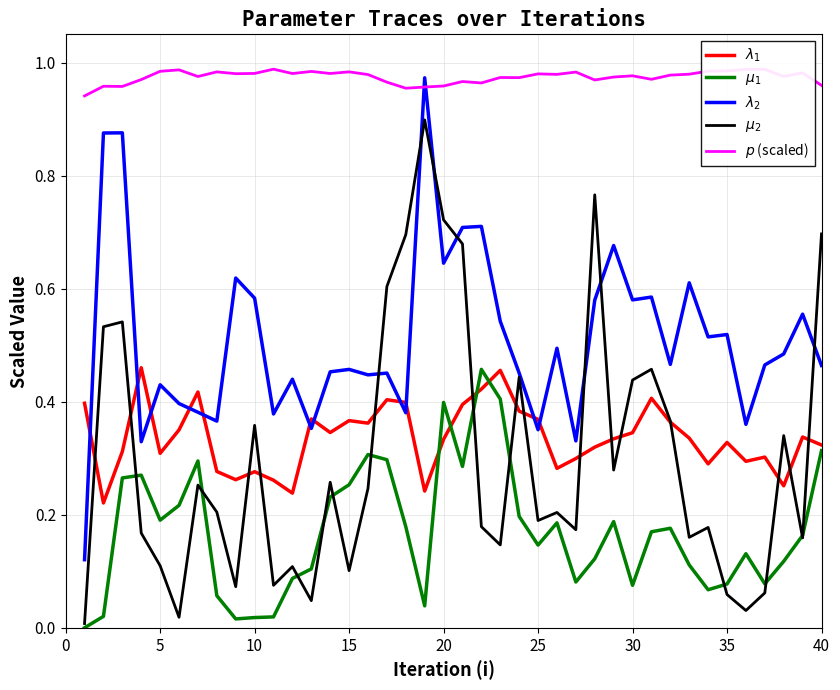

How many lines are shown in the chart?

5